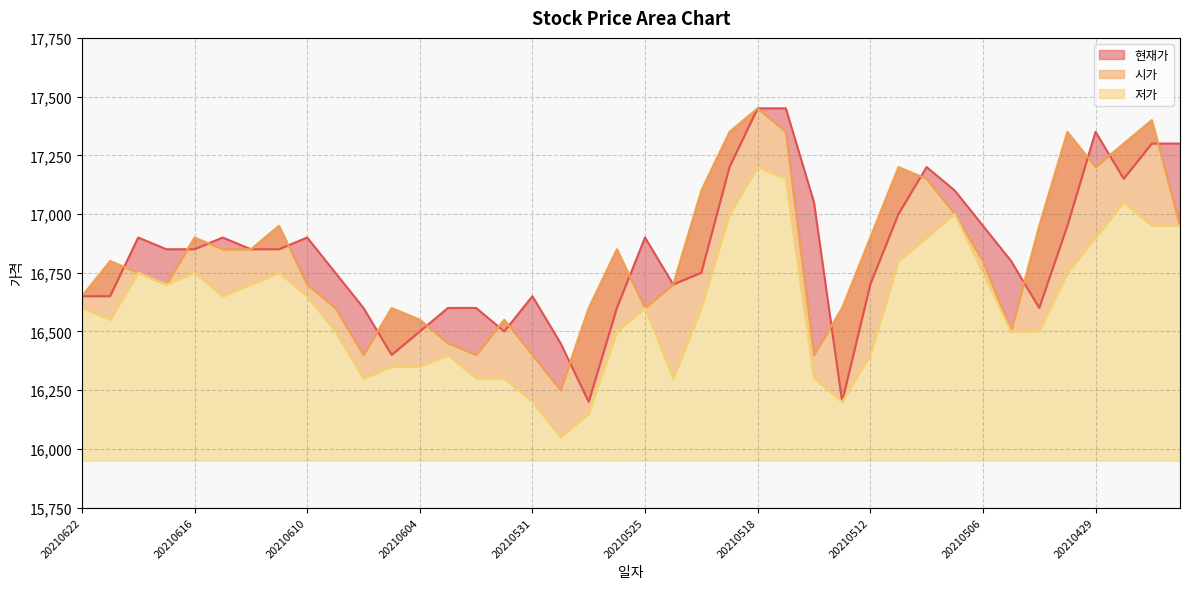

True or false: 저가 and 시가 cross at least once.

False